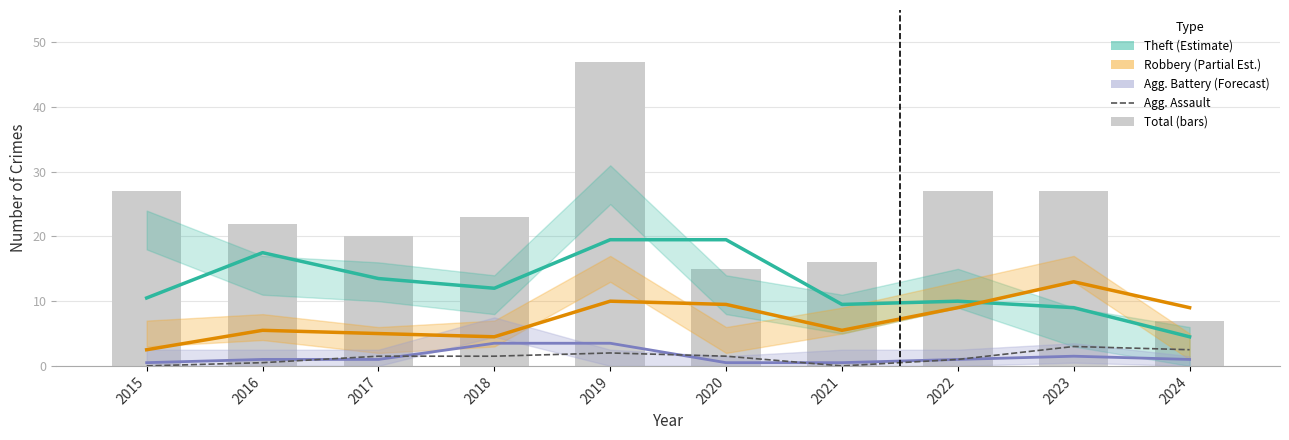

Does the chart contain stacked bars?

No